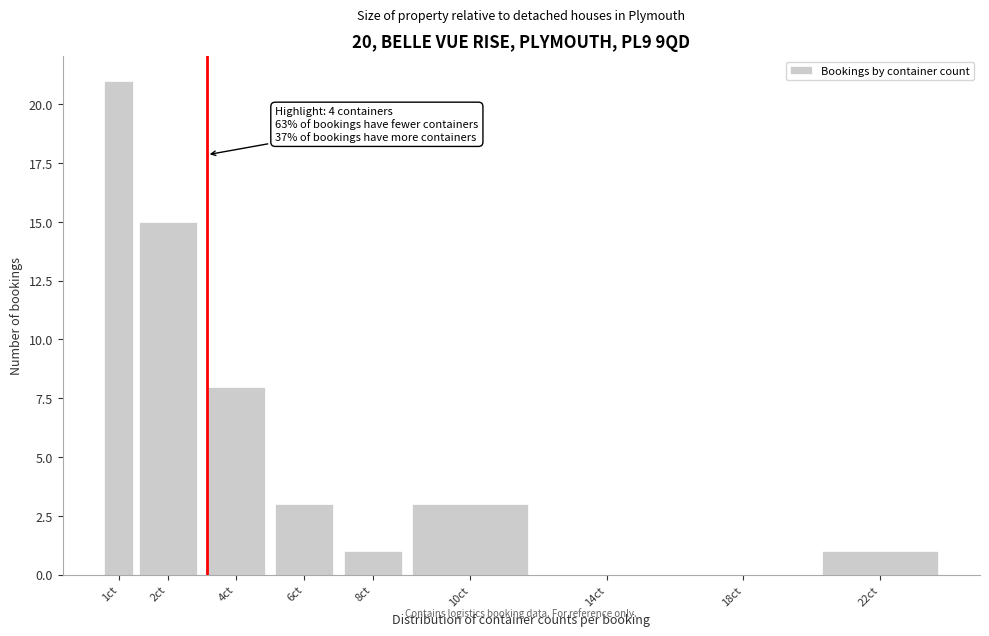

Reading right to left, what are all the values shown in this chart?

22ct=1	18ct=0	14ct=0	10ct=3	8ct=1	6ct=3	4ct=8	2ct=15	1ct=21